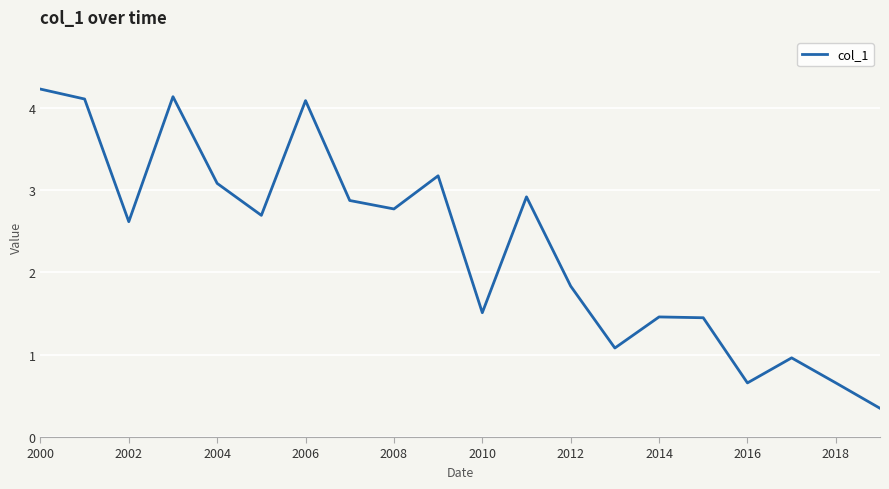

What is the greatest value displayed?

4.2